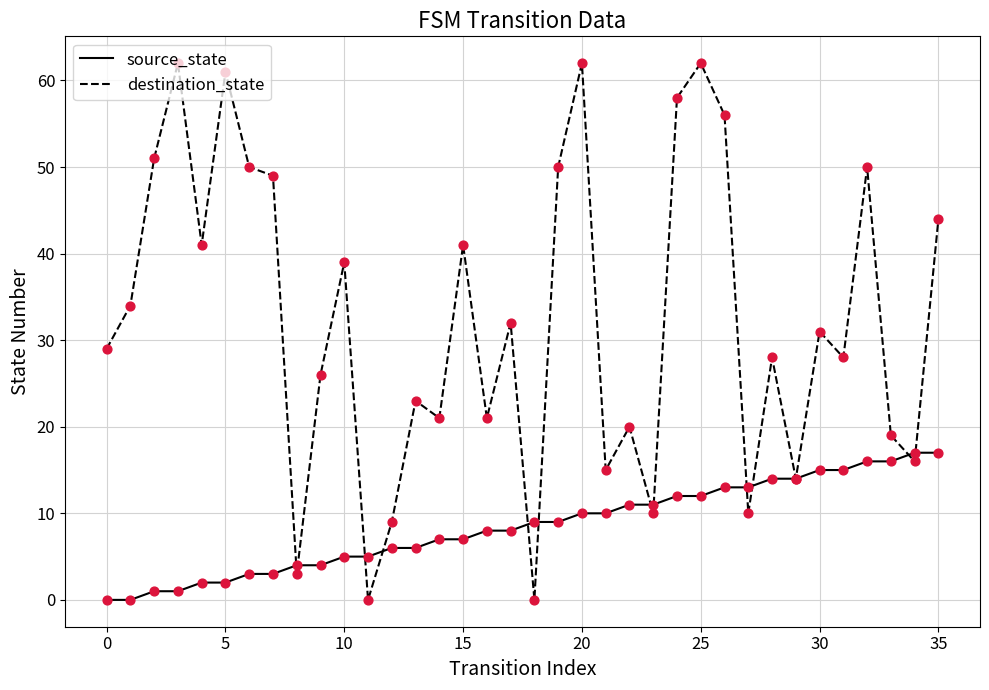

Which series has the largest total across all categories?

destination_state